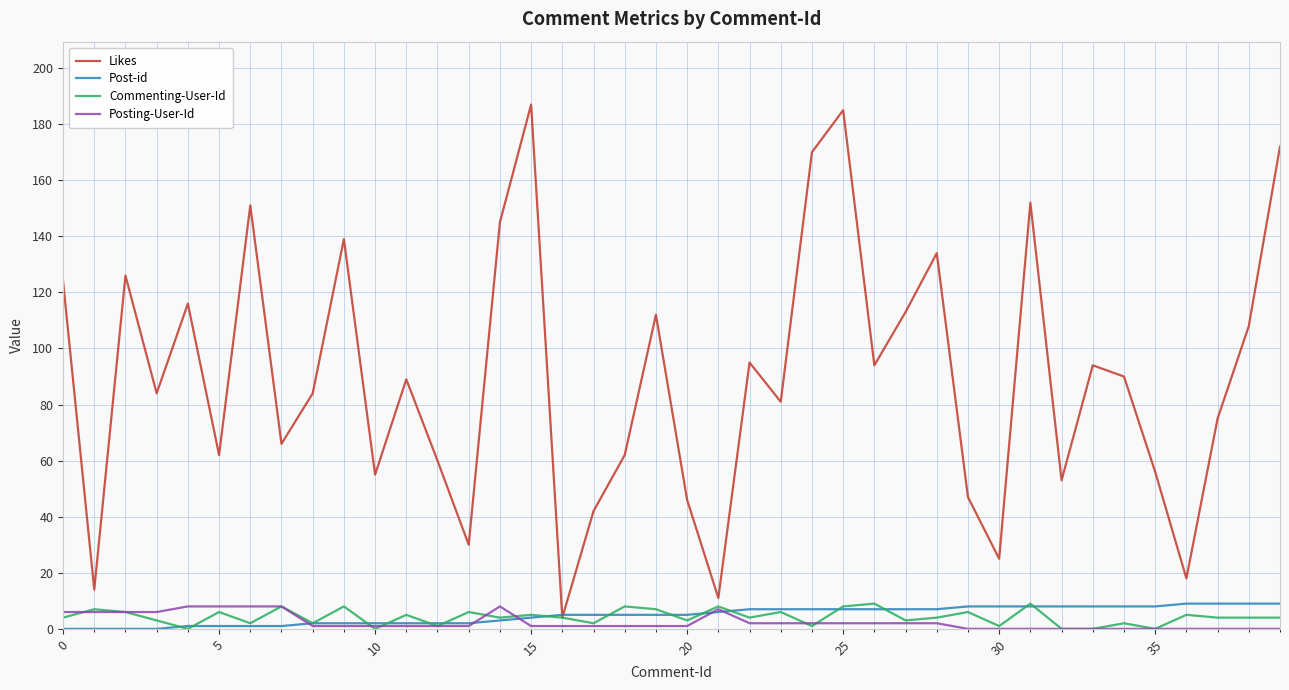

At how many categories does at least one series exceed 130?

9